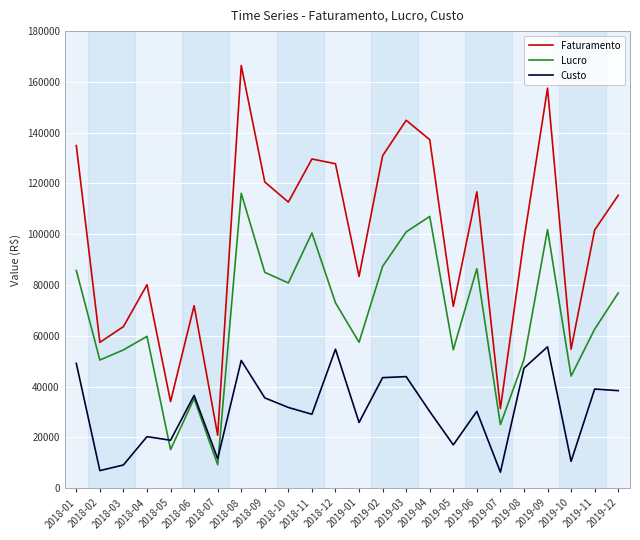

At which label is Faturamento closest to 93678?

2019-08